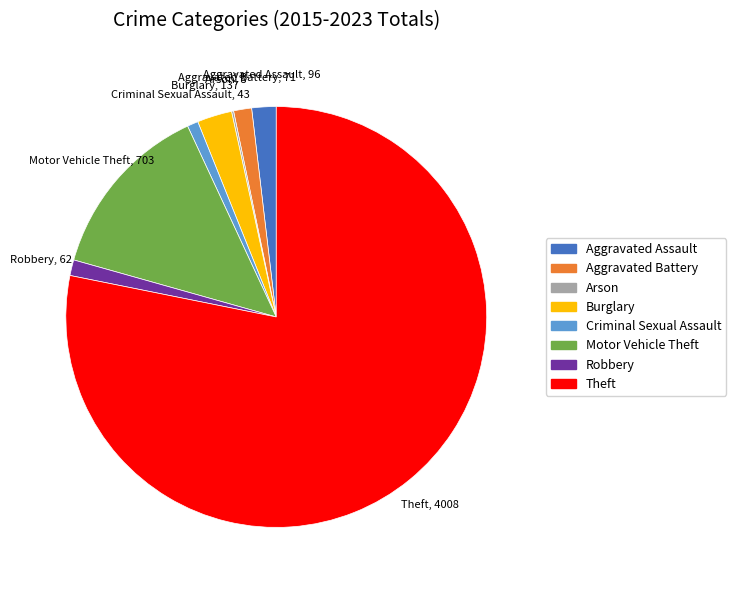

True or false: Burglary accounts for 18% of the total.

False